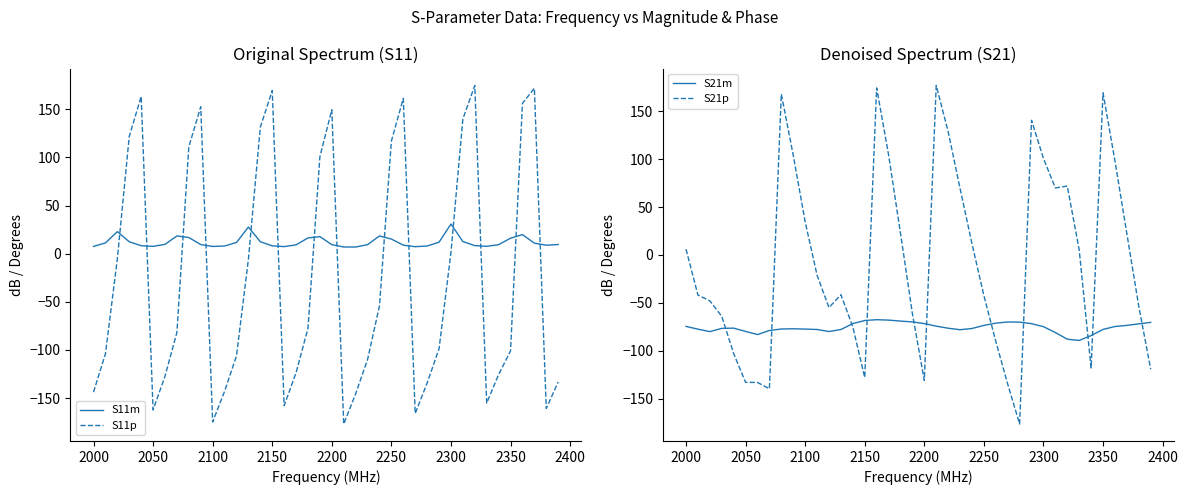

True or false: S11p and S11m cross at least once.

True